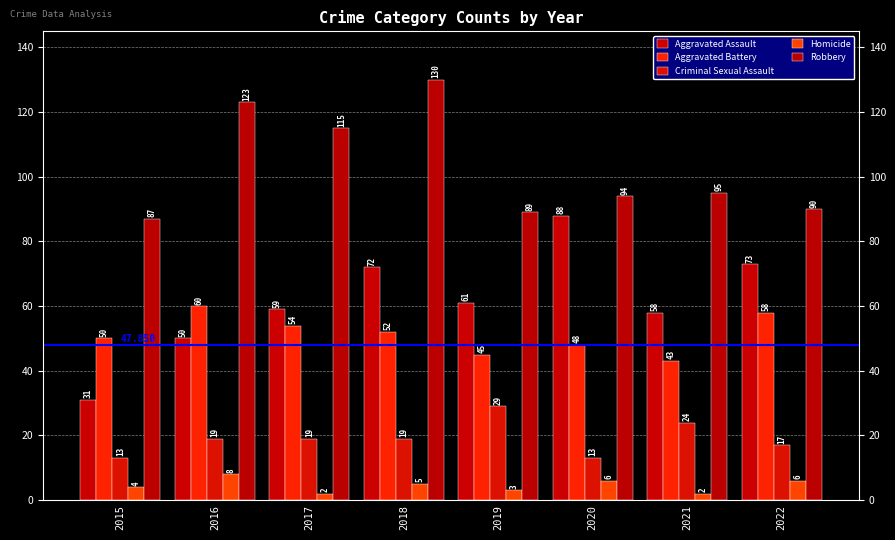

Reading right to left, list all the values displayed in this chart.

Aggravated Assault: 2022=73	2021=58	2020=88	2019=61	2018=72	2017=59	2016=50	2015=31
Aggravated Battery: 2022=58	2021=43	2020=48	2019=45	2018=52	2017=54	2016=60	2015=50
Criminal Sexual Assault: 2022=17	2021=24	2020=13	2019=29	2018=19	2017=19	2016=19	2015=13
Homicide: 2022=6	2021=2	2020=6	2019=3	2018=5	2017=2	2016=8	2015=4
Robbery: 2022=90	2021=95	2020=94	2019=89	2018=130	2017=115	2016=123	2015=87